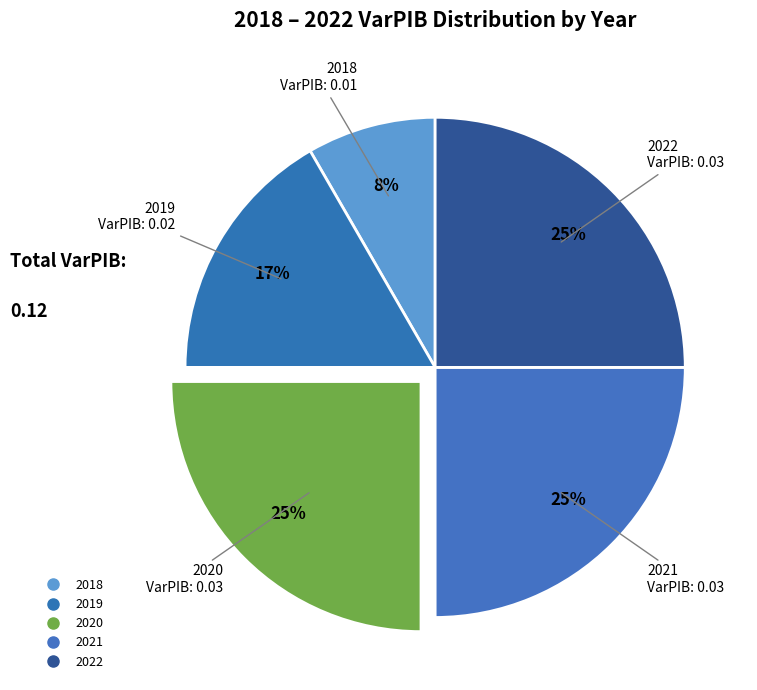

Do 2019 and 2021 together represent more than half of the pie?

No